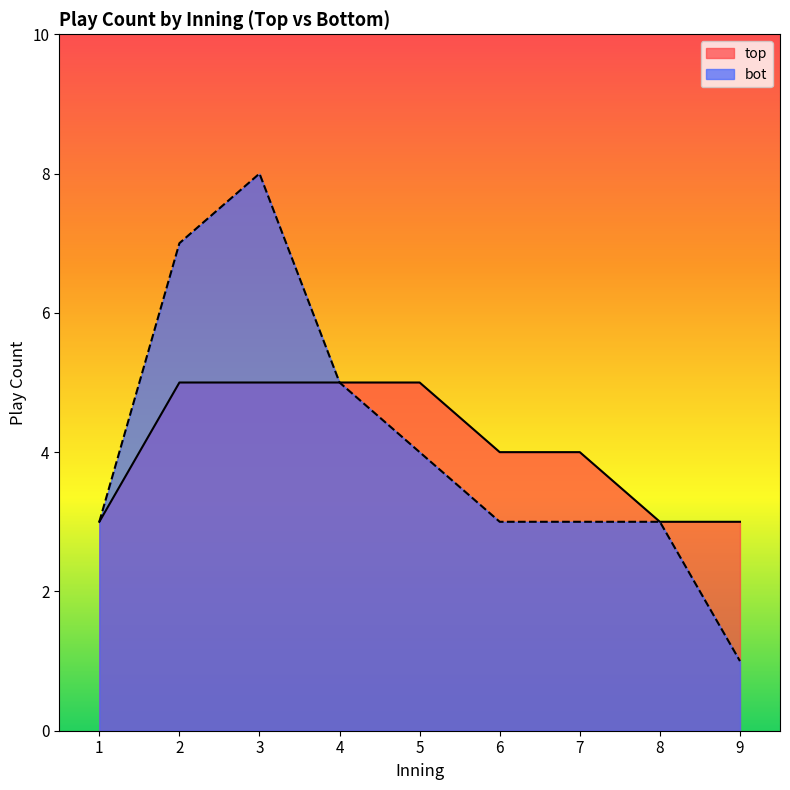

Which series changed the most between 1 and 7?

top